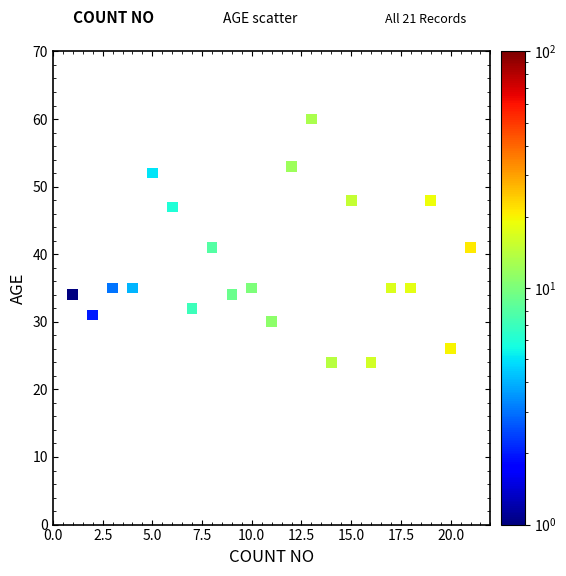

What is the range of X values (max minus min)?

20